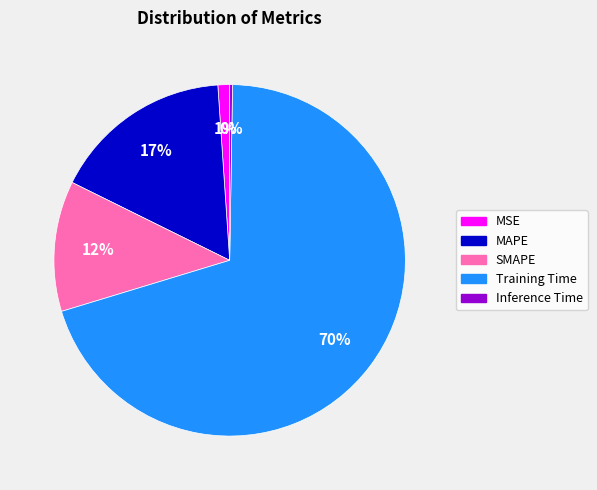

Is Training Time the majority of the pie?

Yes